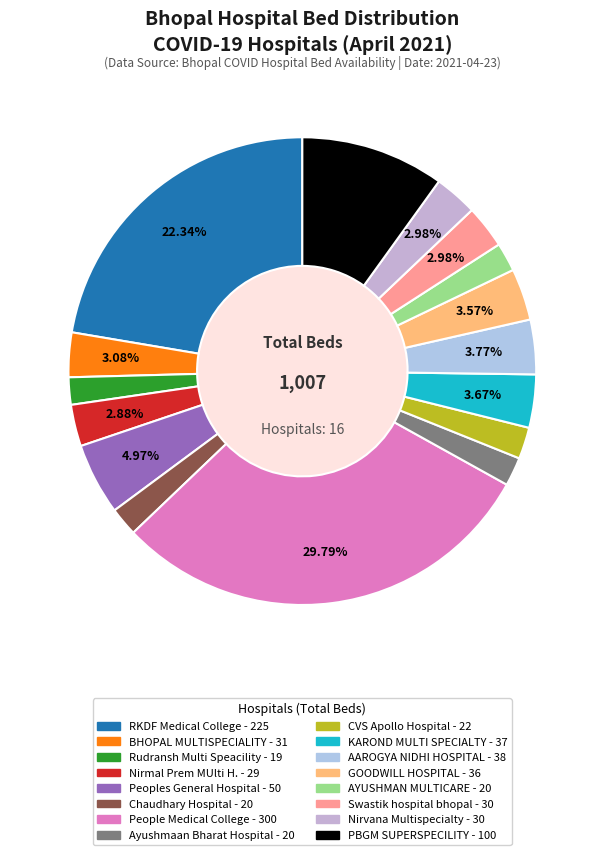

Count the number of slices in the pie.

16